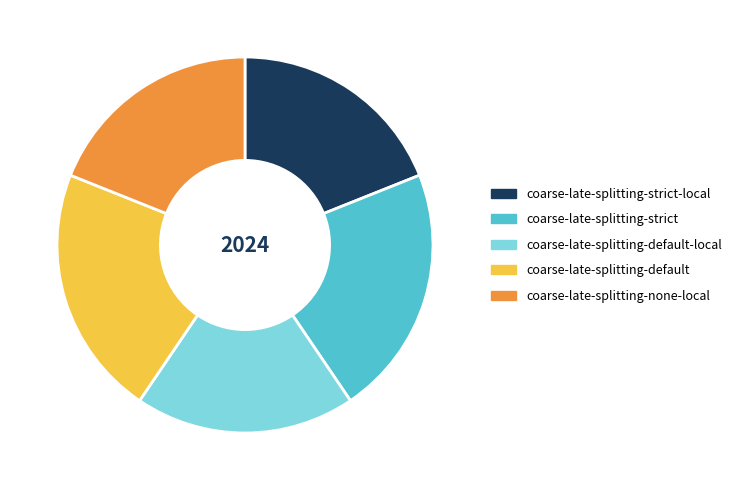

Does coarse-late-splitting-default account for over 50% of the chart?

No